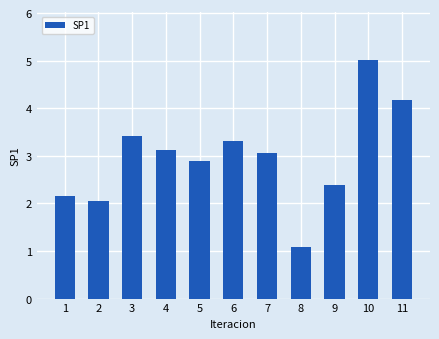

What is the value of the 9th bar from the left?

2.4